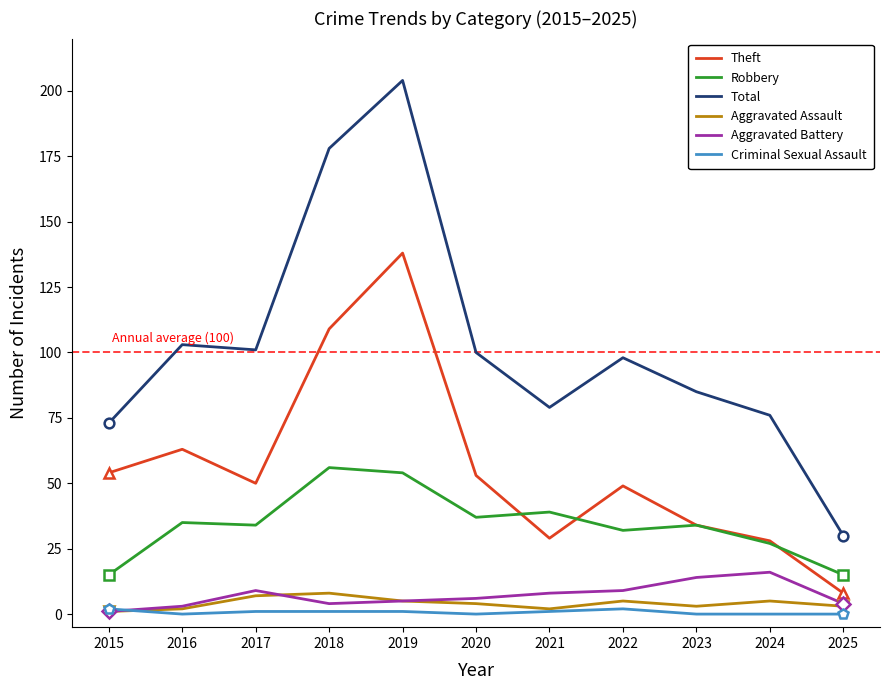

What is the difference between the highest and lowest values at 2016?

103